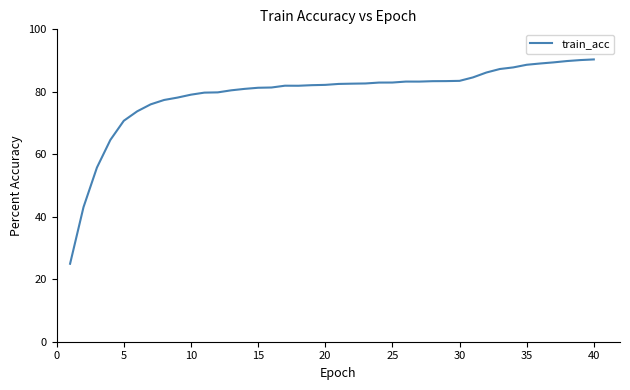

What is the greatest value displayed?

90.4